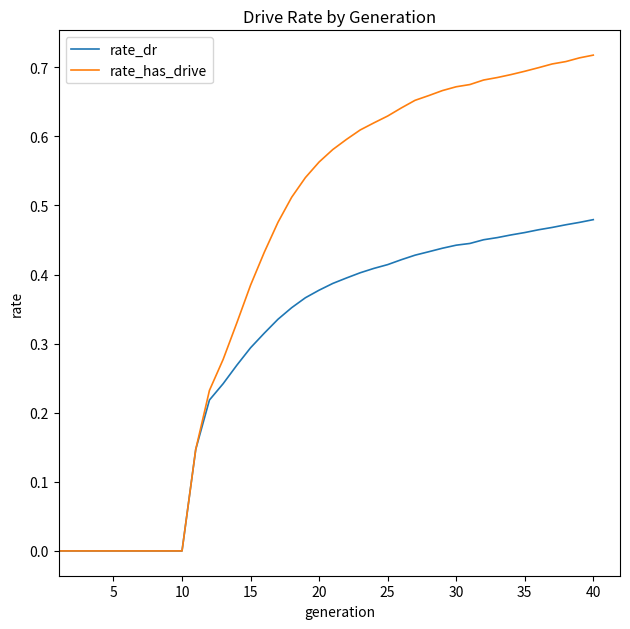

Which series has the widest spread of values?

rate_has_drive